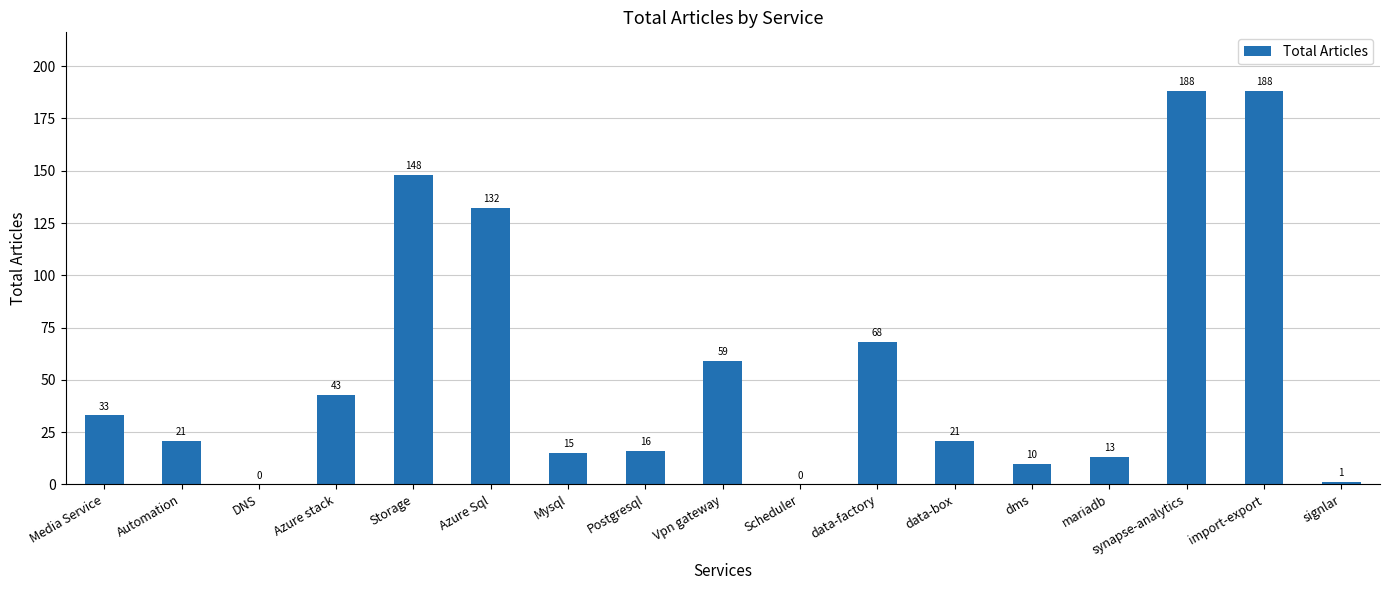

Between Automation and signlar, which is larger?

Automation